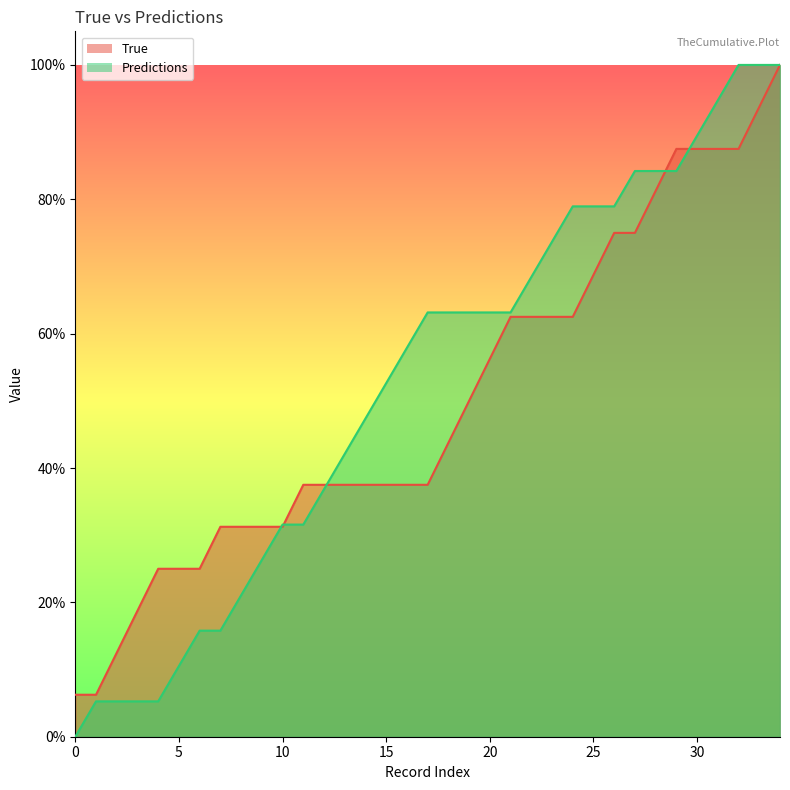

What are all the series names shown in the legend?

True, Predictions